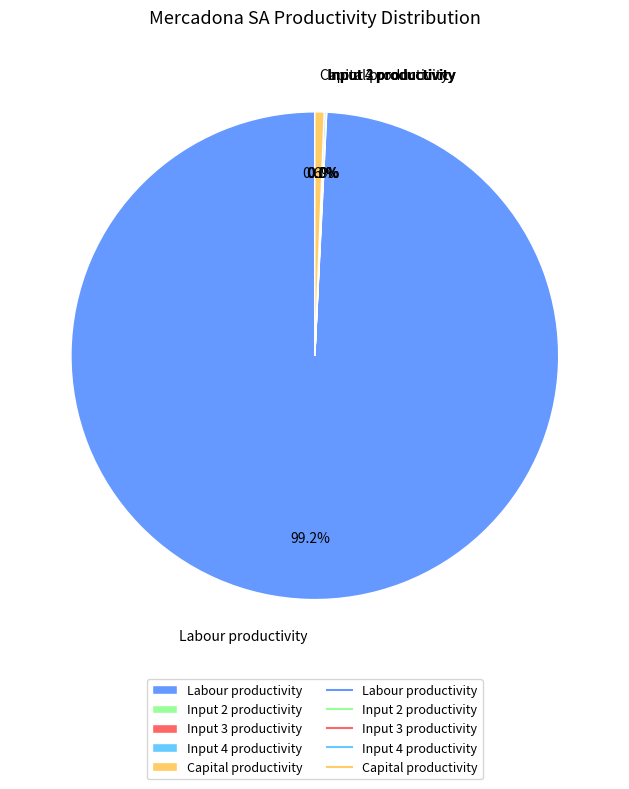

What is the largest slice in the pie chart?

Labour productivity